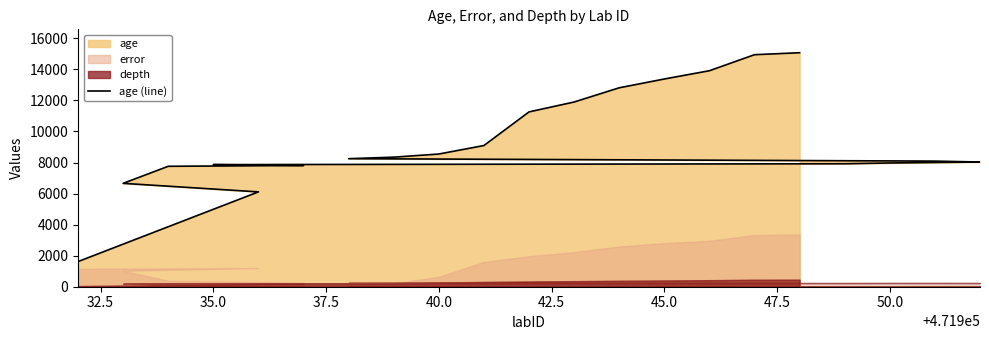

What is the value of the 11th point from the left?

8247.6